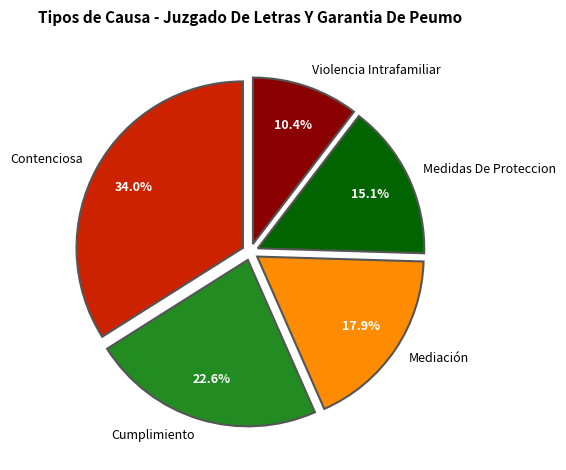

What is the total percentage of Cumplimiento and Medidas De Proteccion?

37.7%